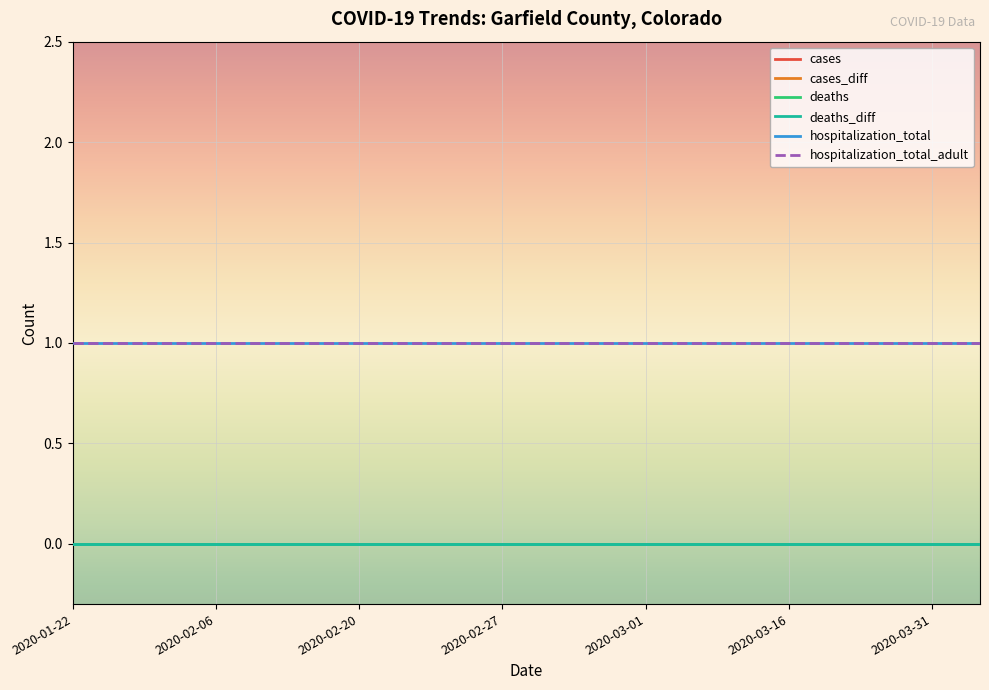

Reading left to right, list all the values displayed in this chart.

cases: 0	0	0	0	0	0	0	0	0	0	0	0	0	0	0	0	0	0	0	0
cases_diff: 0	0	0	0	0	0	0	0	0	0	0	0	0	0	0	0	0	0	0	0
deaths: 0	0	0	0	0	0	0	0	0	0	0	0	0	0	0	0	0	0	0	0
deaths_diff: 0	0	0	0	0	0	0	0	0	0	0	0	0	0	0	0	0	0	0	0
hospitalization_total: 1	1	1	1	1	1	1	1	1	1	1	1	1	1	1	1	1	1	1	1
hospitalization_total_adult: 1	1	1	1	1	1	1	1	1	1	1	1	1	1	1	1	1	1	1	1